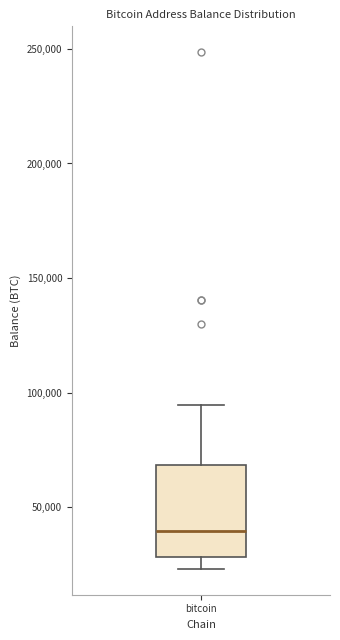

Transcribe this box plot: give where the median line is, the range the box spans, and where the two whiskers end, as read against the y-axis. The values are not printed on the chart, so give them approximately, as read against the axis.

median 40000, box 30000 to 70000, whiskers 25000 to 95000